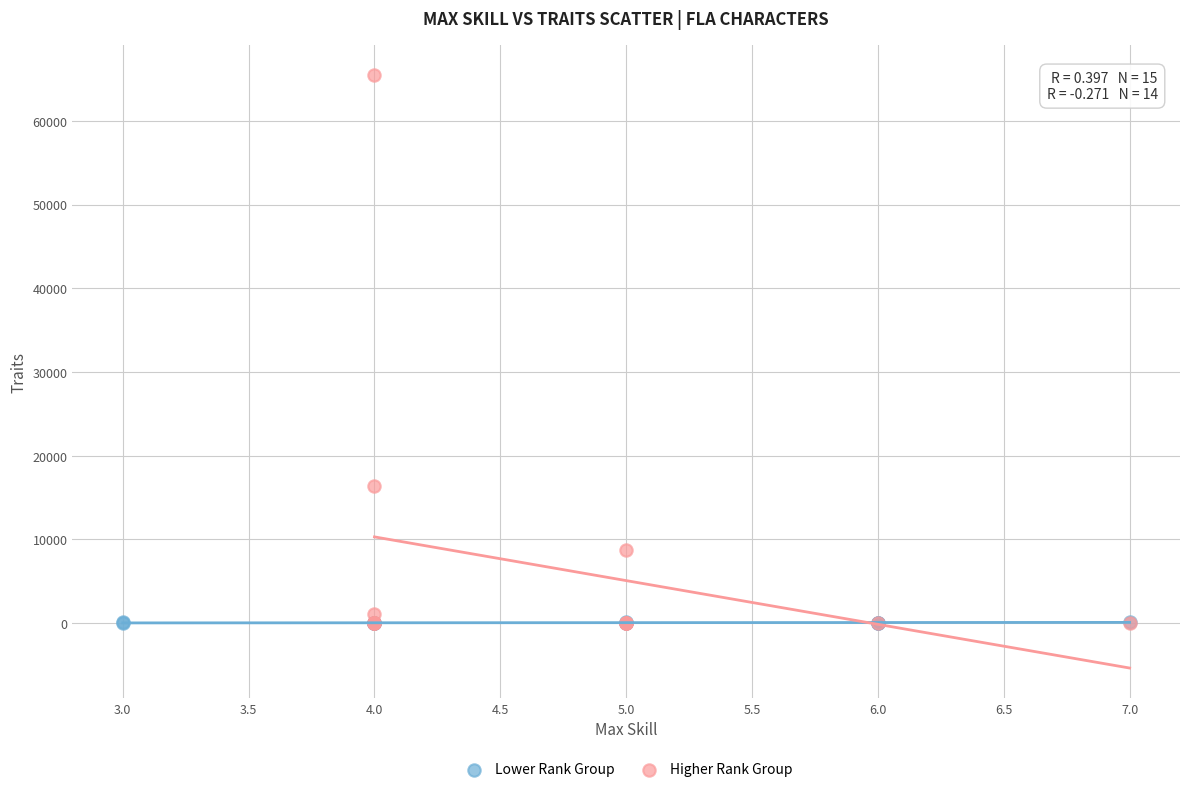

Which series has the largest Y range (max minus min)?

Higher Rank Group